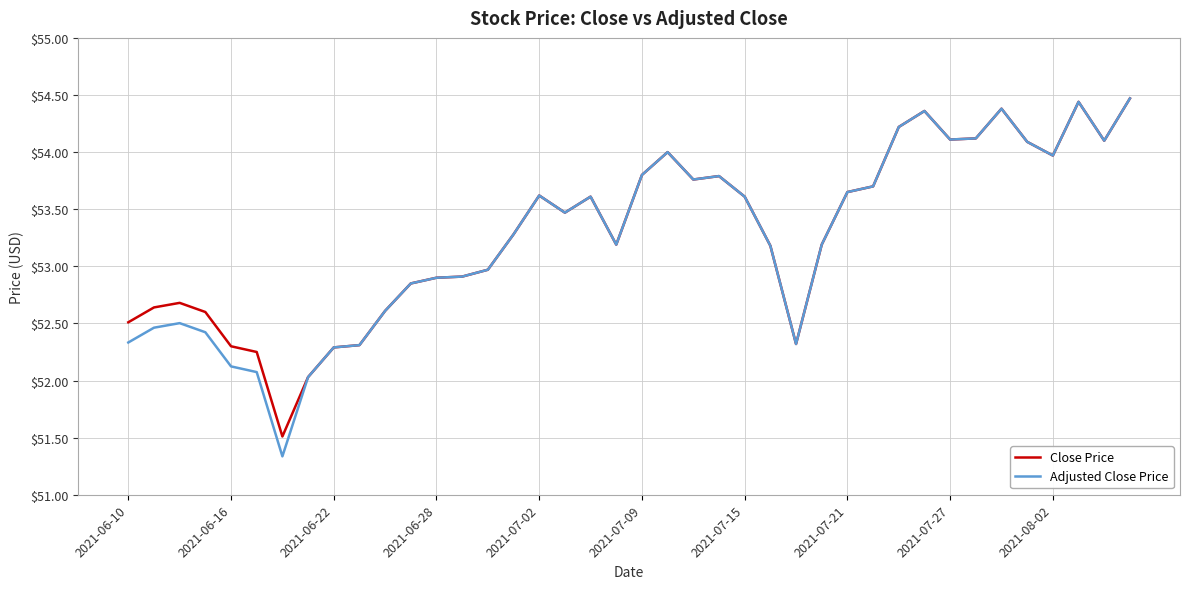

Which series has the widest spread of values?

Adjusted Close Price